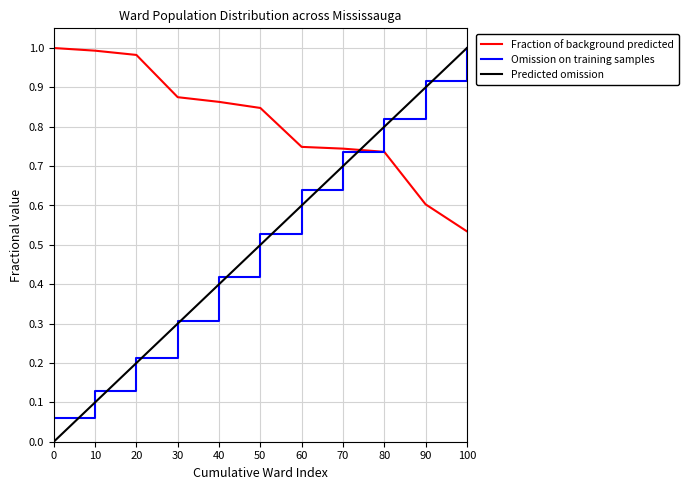

What is the total value across all series at 90?

2.4